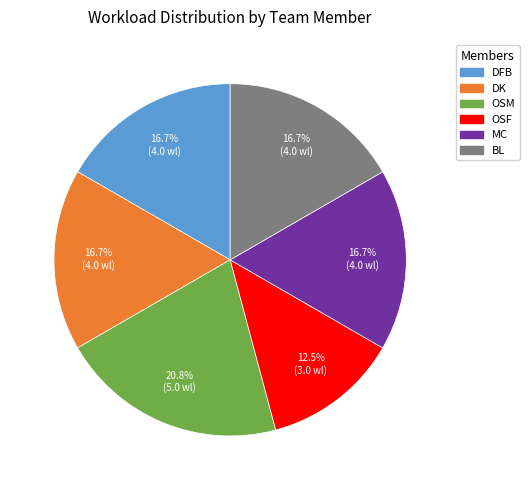

What is the largest slice in the pie chart?

OSM